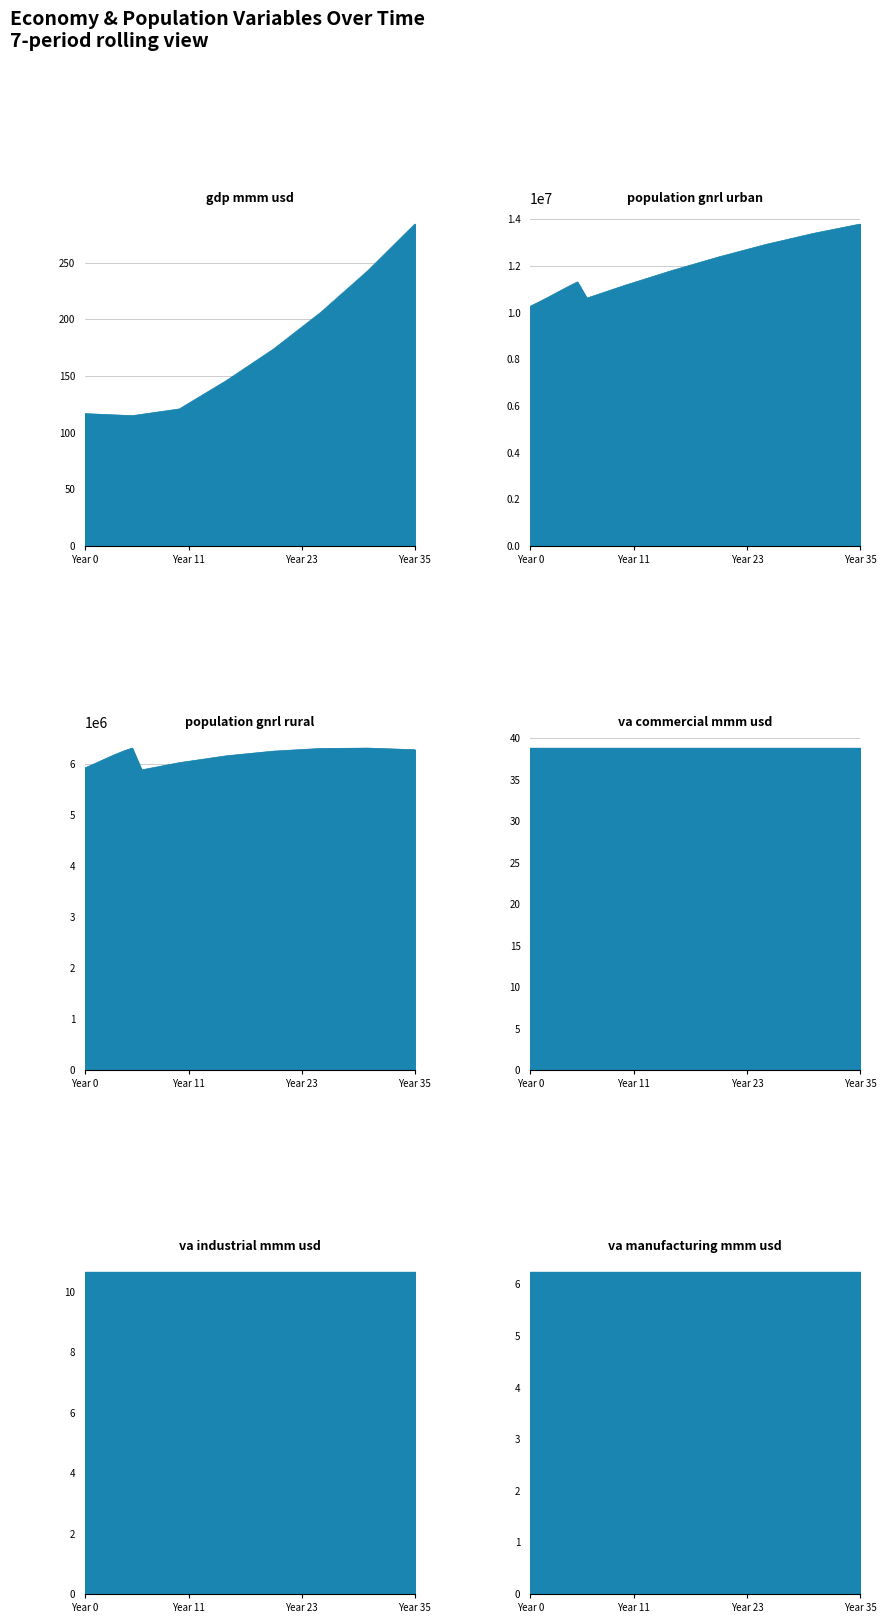

Which series has the largest total across all categories?

population_gnrl_urban